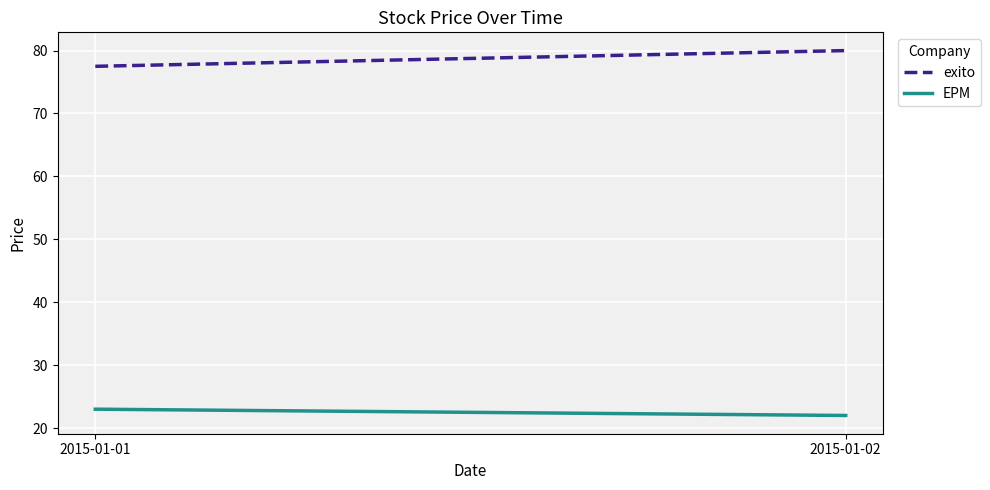

At which category is the sum across all series the highest?

2015-01-02